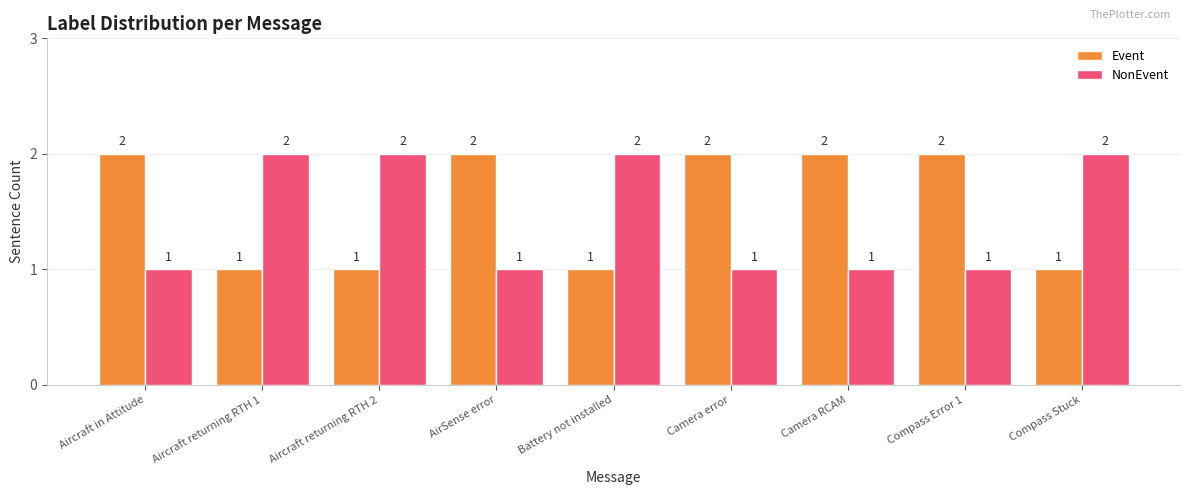

Reading left to right, transcribe all the data shown in this chart.

Event: Aircraft in Attitude=2	Aircraft returning RTH 1=1	Aircraft returning RTH 2=1	AirSense error=2	Battery not installed=1	Camera error=2	Camera RCAM=2	Compass Error 1=2	Compass Stuck=1
NonEvent: Aircraft in Attitude=1	Aircraft returning RTH 1=2	Aircraft returning RTH 2=2	AirSense error=1	Battery not installed=2	Camera error=1	Camera RCAM=1	Compass Error 1=1	Compass Stuck=2